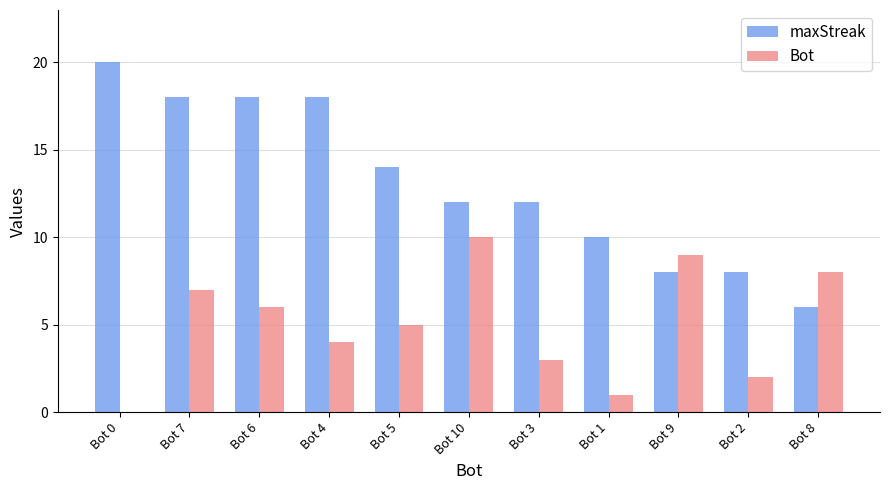

How many categories are shown in the chart?

11